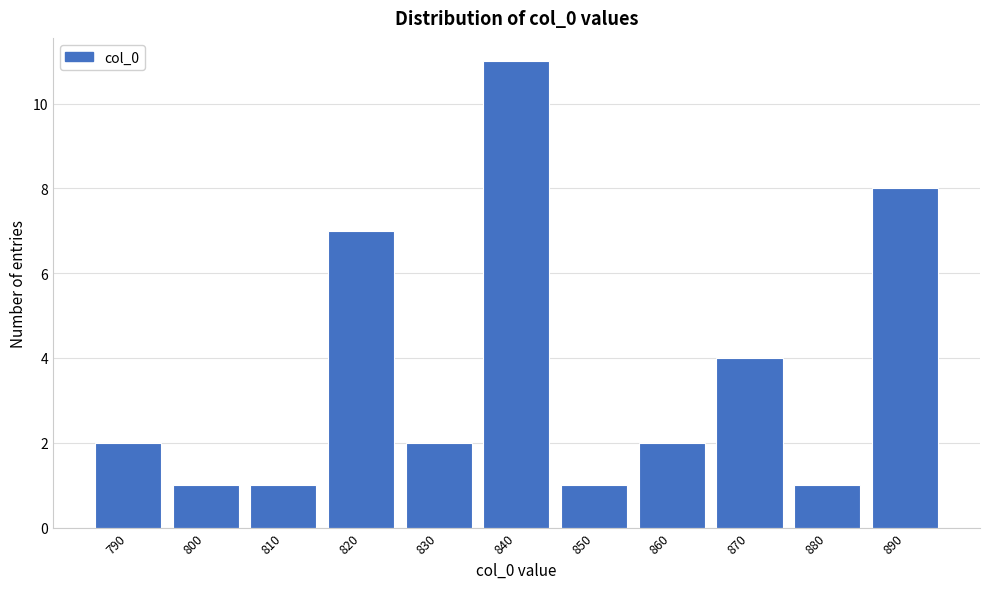

Reading left to right, list all the values displayed in this chart.

790=2	800=1	810=1	820=7	830=2	840=11	850=1	860=2	870=4	880=1	890=8